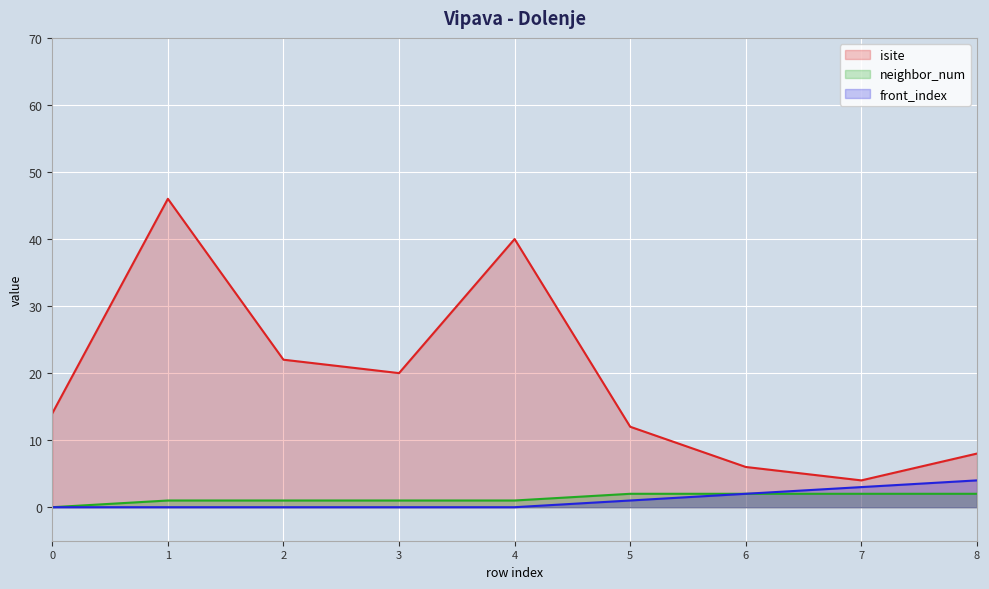

How many values in the isite series exceed 14?

4